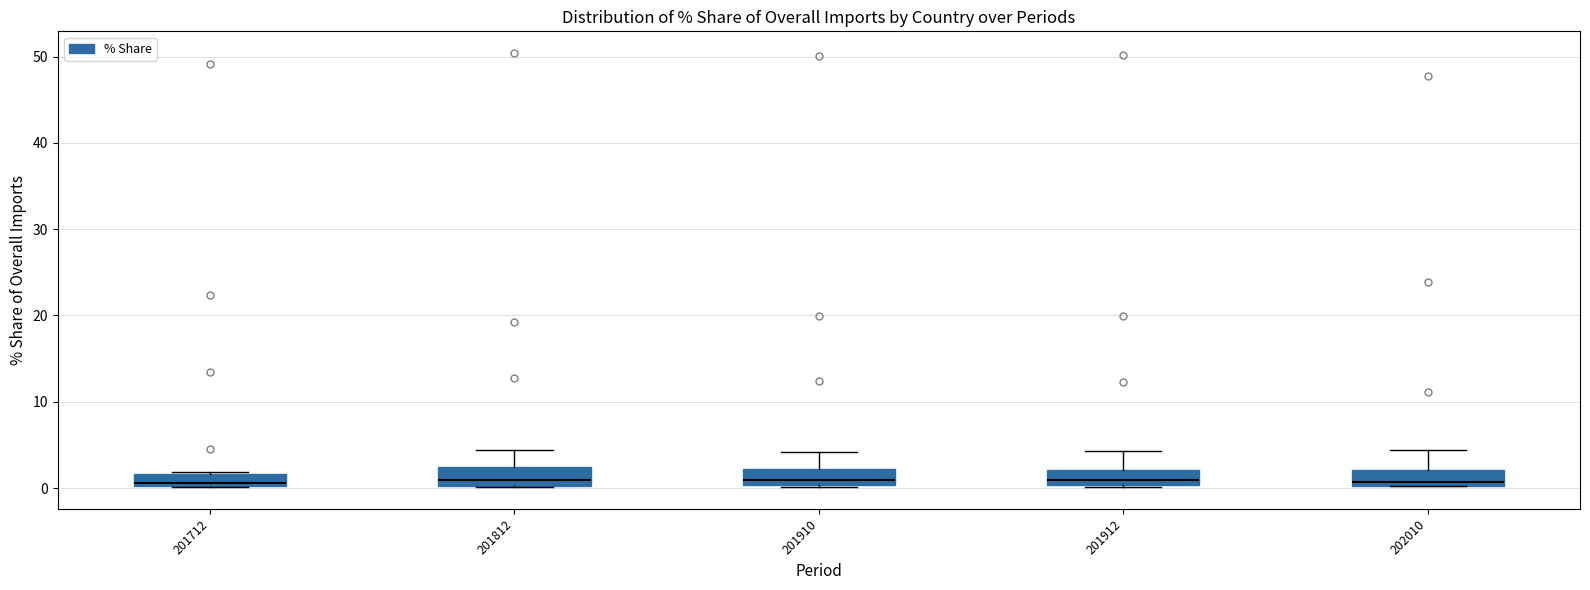

Where is the lower edge of the box at x = 201712 on the y-axis? The values are not printed on the chart, so give them approximately, as read against the axis.

0